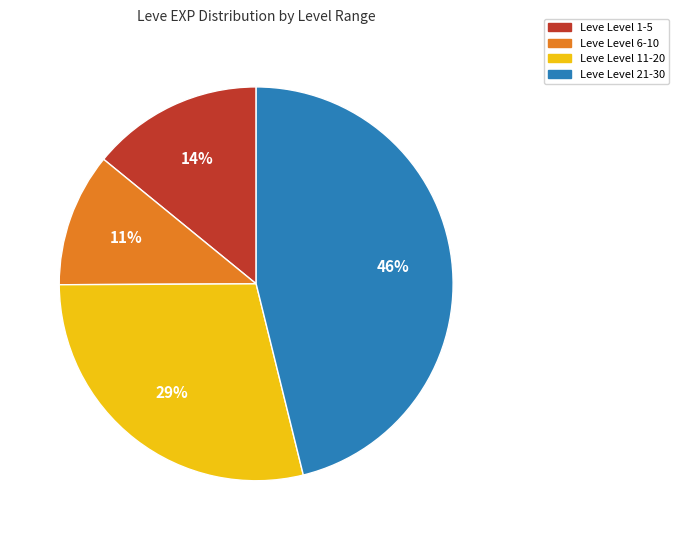

How many slices are in this pie chart?

4